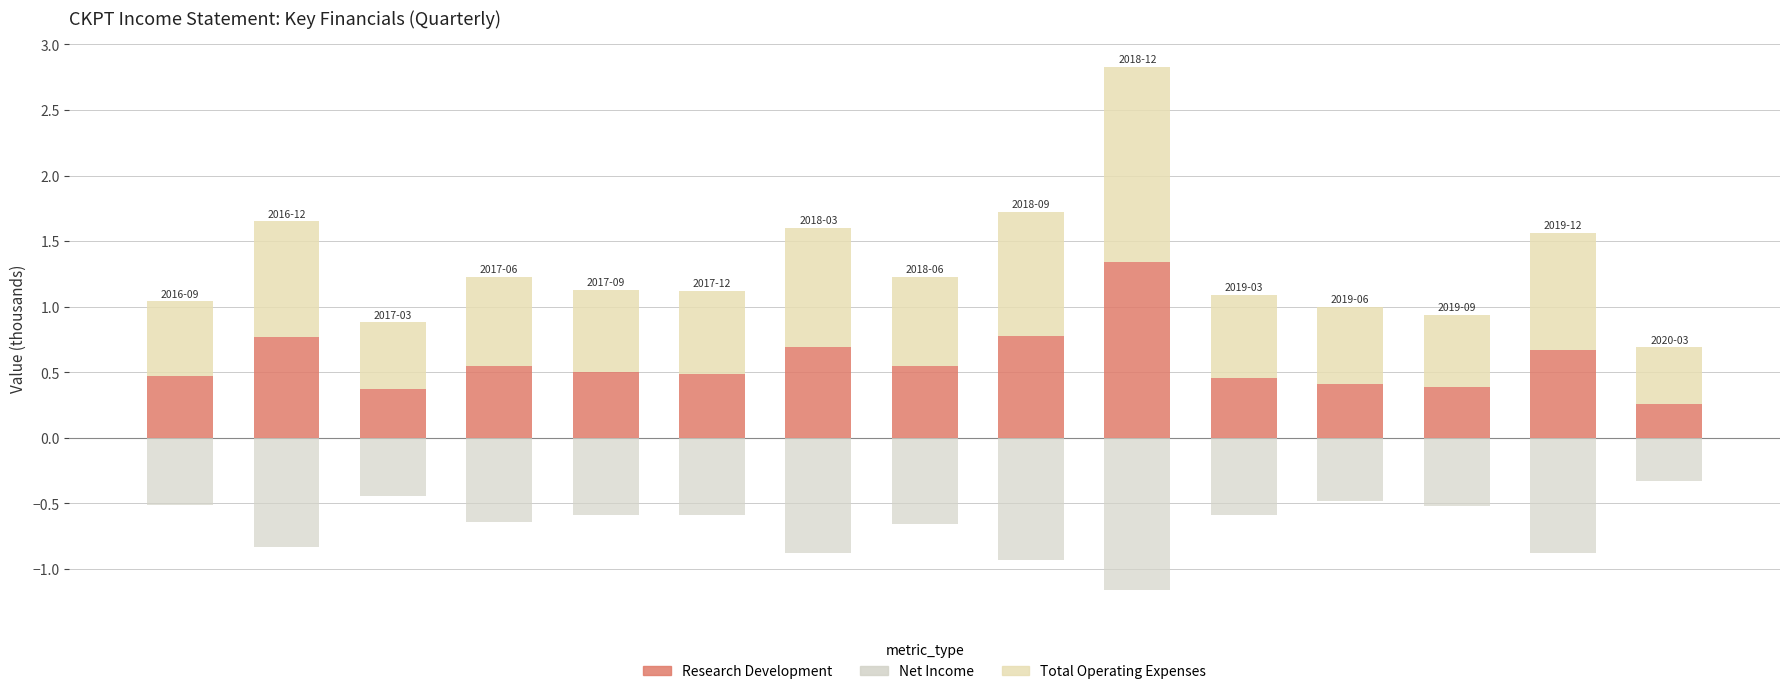

Reading left to right, extract all data points from this chart.

Research Development: 0.5	0.8	0.4	0.6	0.5	0.5	0.7	0.6	0.8	1.3	0.5	0.4	0.4	0.7	0.3
Total Operating Expenses: 0.6	0.9	0.5	0.7	0.6	0.6	0.9	0.7	0.9	1.5	0.6	0.6	0.6	0.9	0.4
Net Income: -0.5	-0.8	-0.4	-0.6	-0.6	-0.6	-0.9	-0.7	-0.9	-1.2	-0.6	-0.5	-0.5	-0.9	-0.3